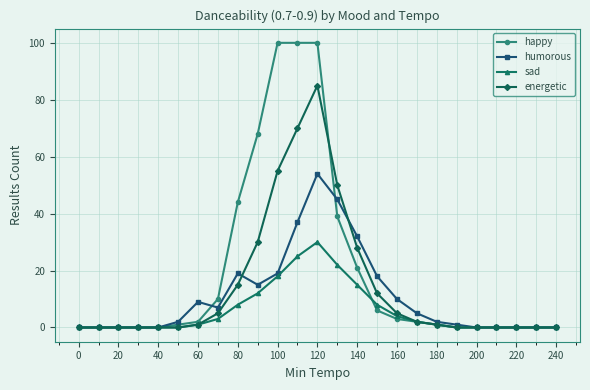

Which series has the largest total across all categories?

happy